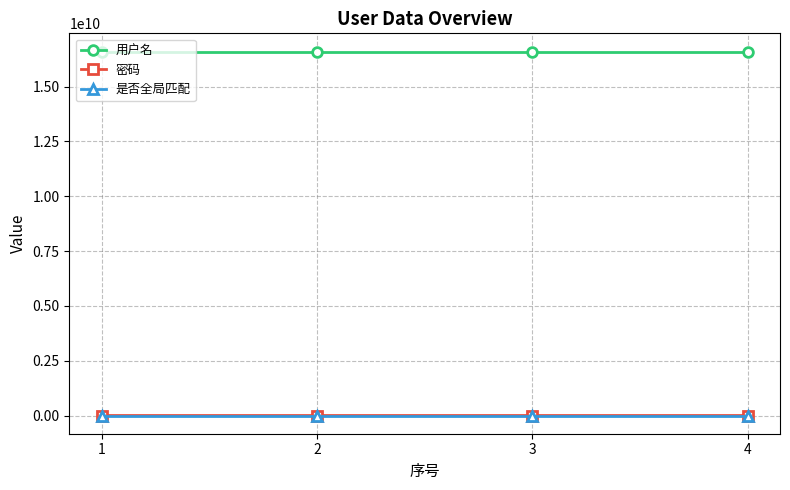

How many data points in 密码 are above 111111?

1